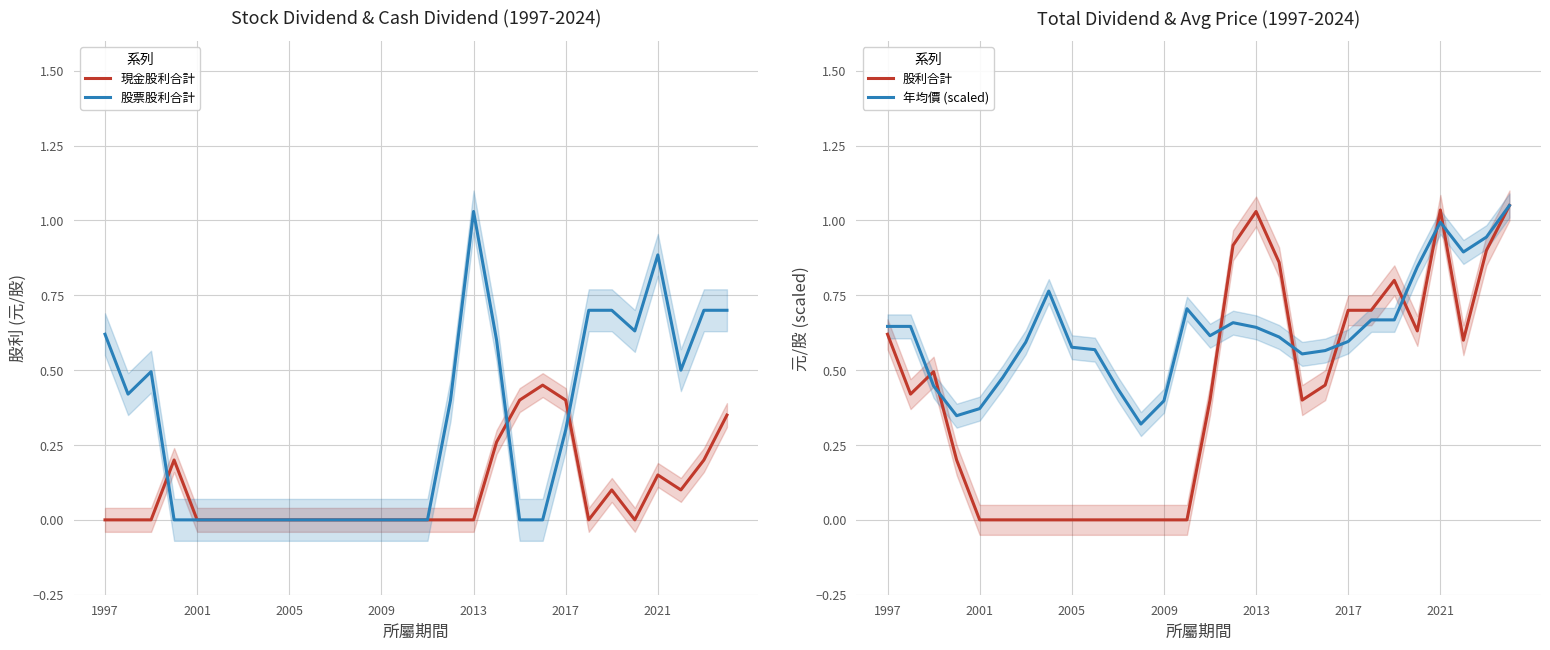

What is the label of the 1st point from the left?

1997